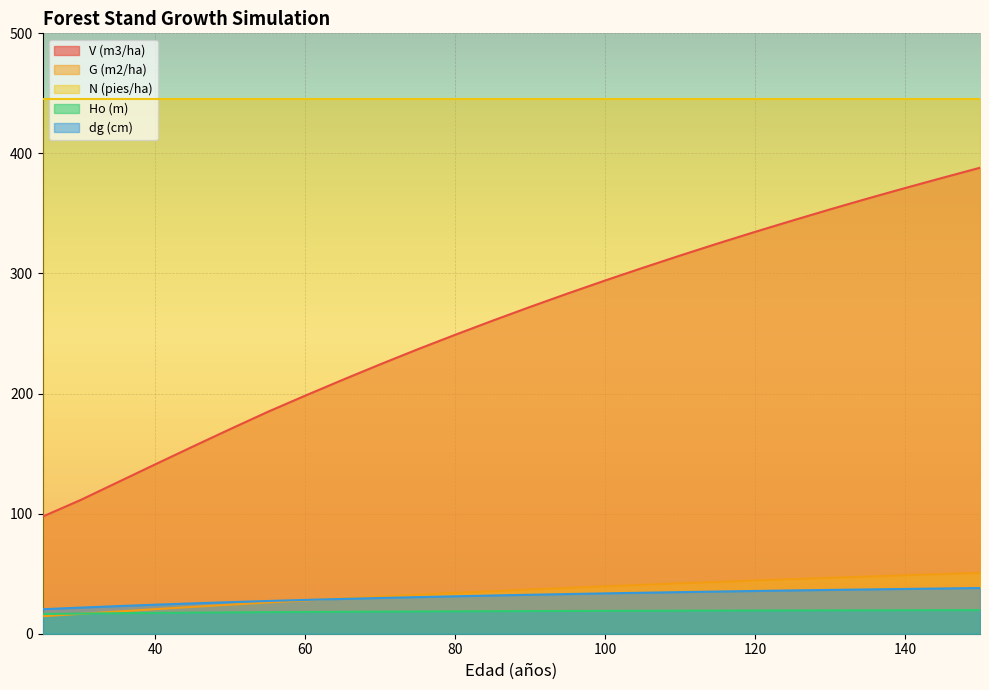

Where is G (m2/ha) nearest to the value 32?

75